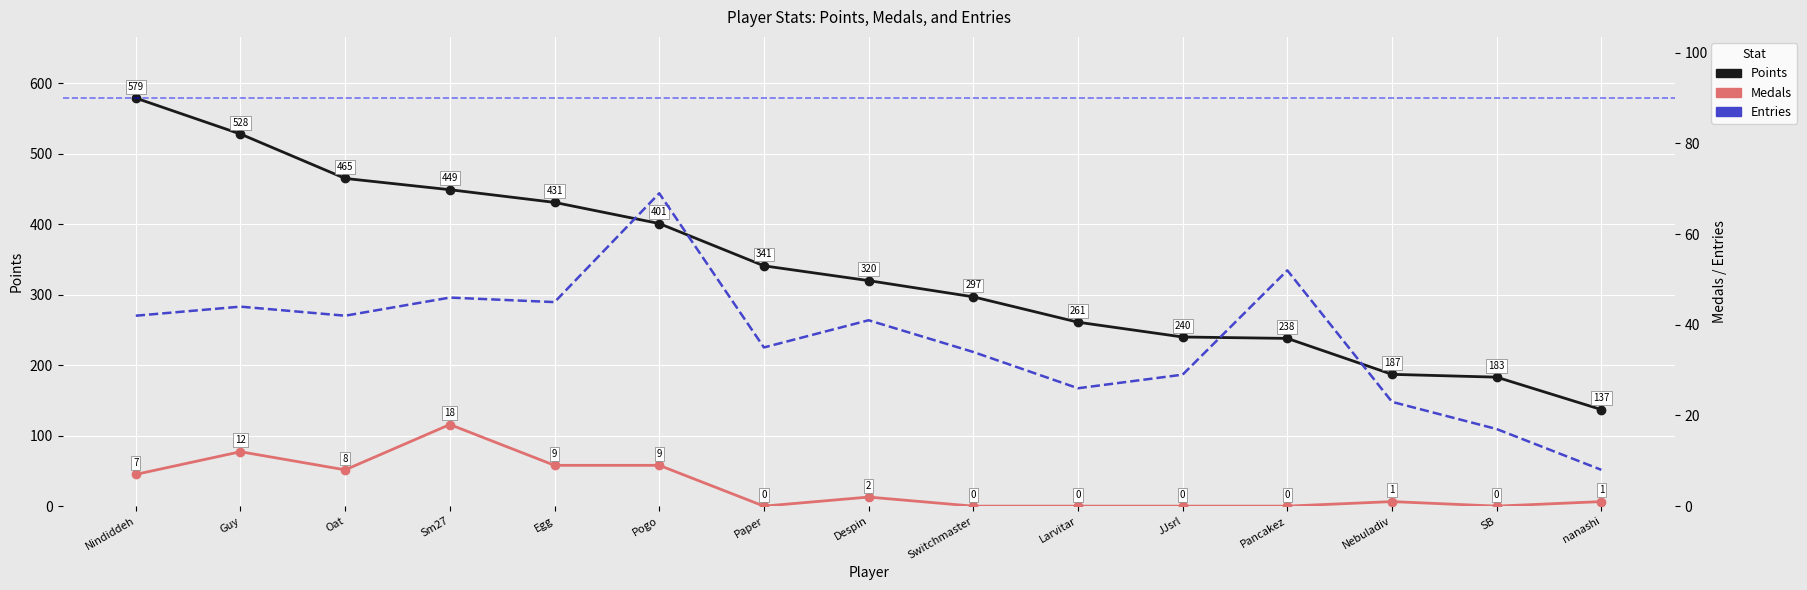

The Points series shows 58 at SB. True or false?

False